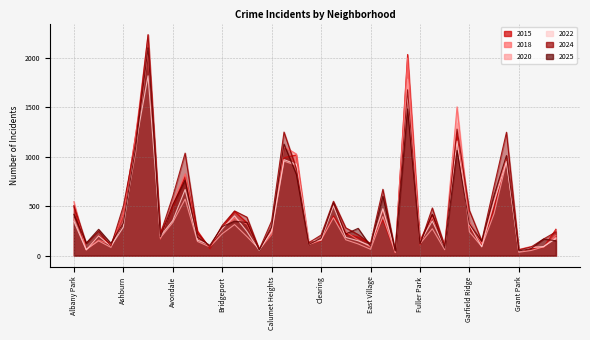

Is it true that 2015 equals 990 at Chatham?

True